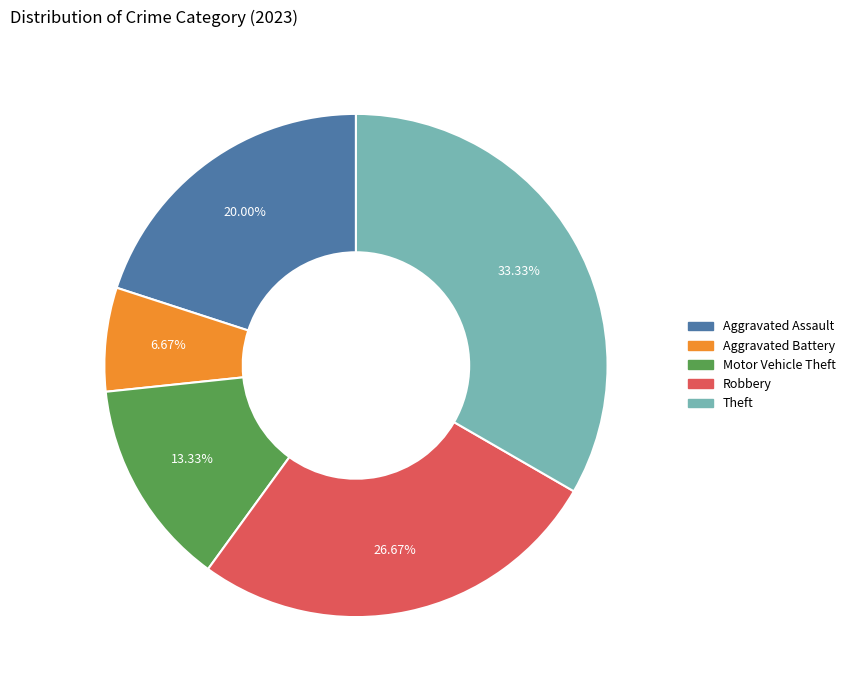

To the nearest percent, what is the difference between the largest and smallest slice percentages?

27%